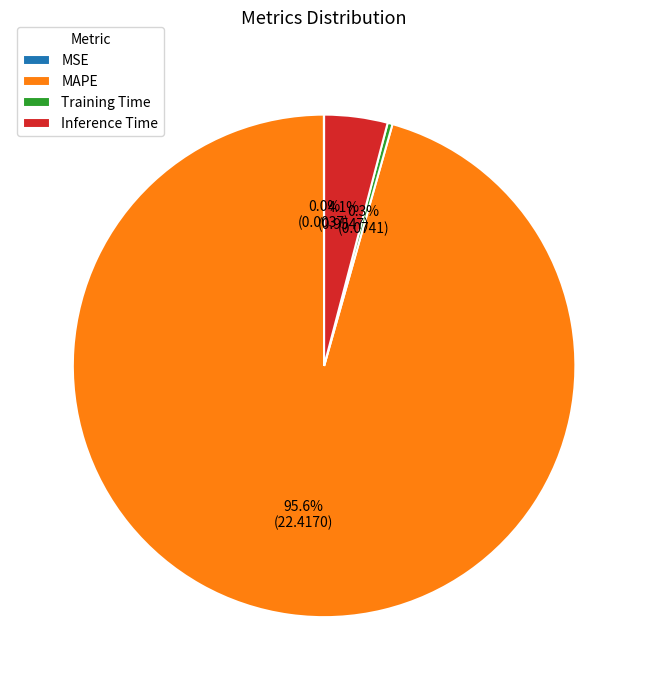

Combined, do Inference Time and MAPE account for over 50%?

Yes